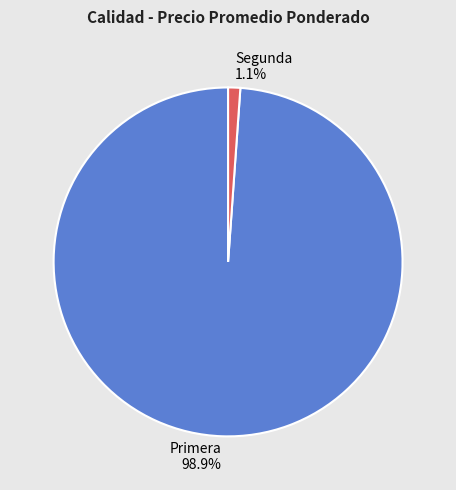

Is Segunda the majority of the pie?

No